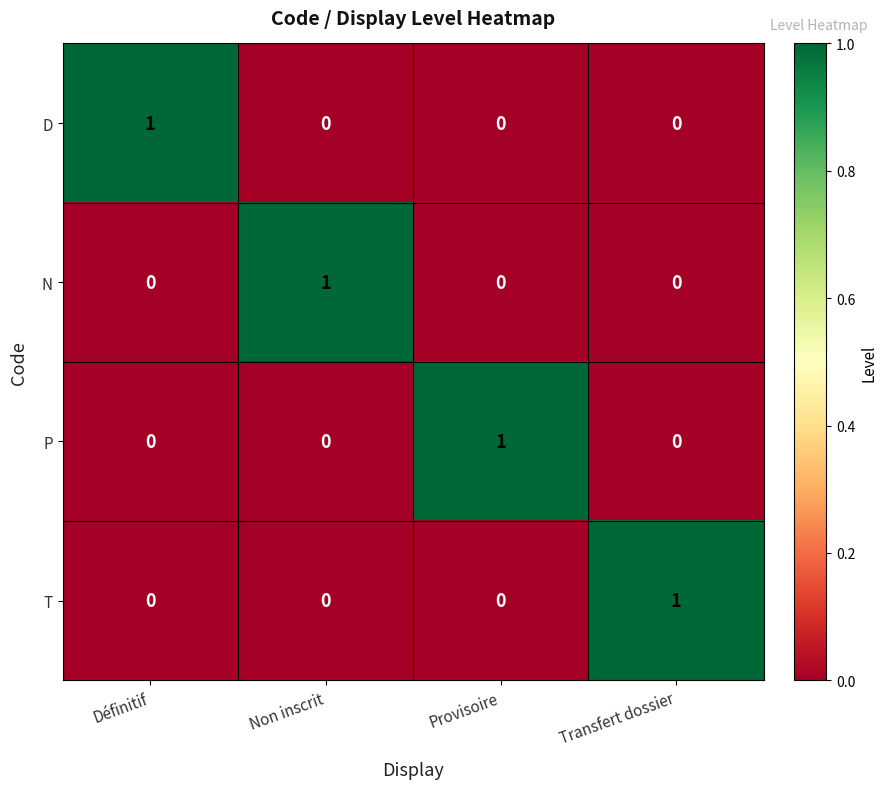

Reading right to left, what are all the values shown in this chart?

D: Transfert dossier=0	Provisoire=0	Non inscrit=0	Définitif=1
N: Transfert dossier=0	Provisoire=0	Non inscrit=1	Définitif=0
P: Transfert dossier=0	Provisoire=1	Non inscrit=0	Définitif=0
T: Transfert dossier=1	Provisoire=0	Non inscrit=0	Définitif=0